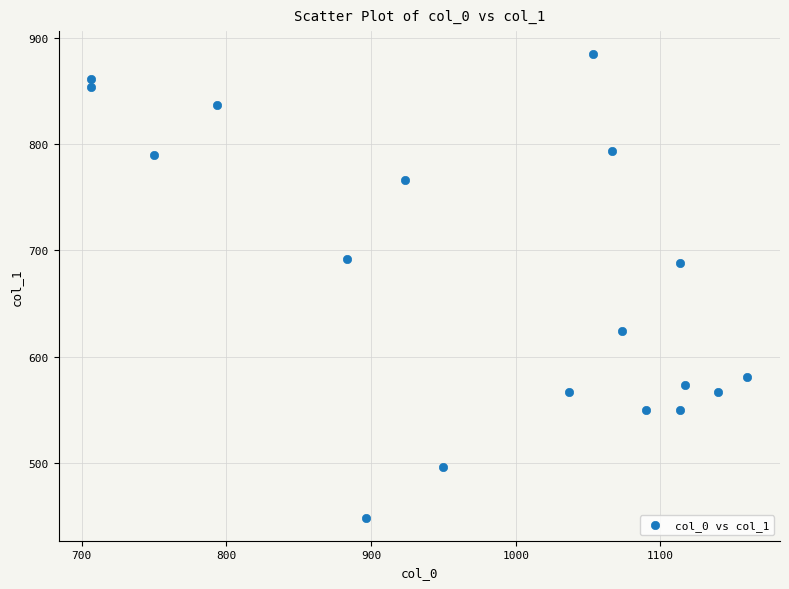

What is the range of Y values (max minus min)?

435.4